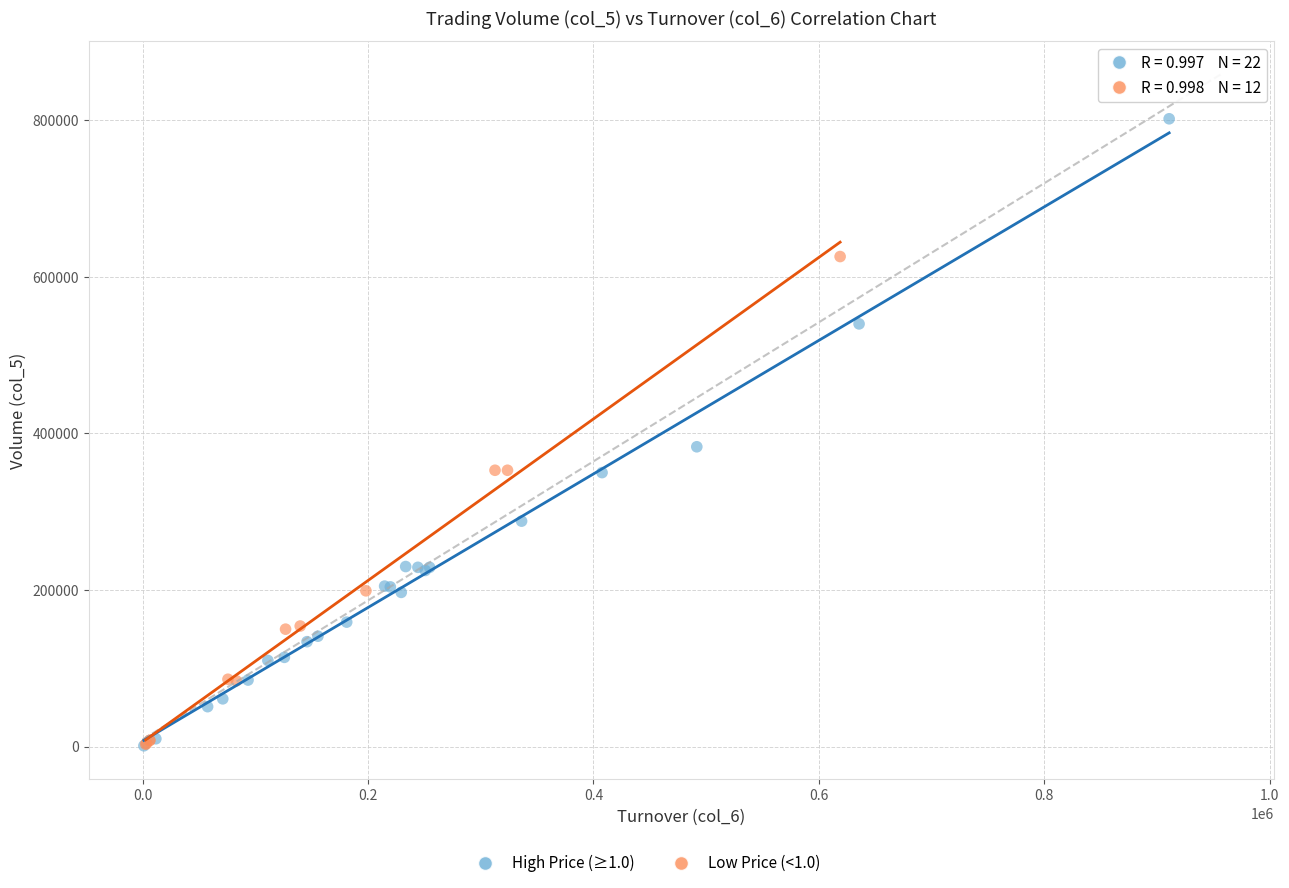

Which series has the largest Y range (max minus min)?

High Price (≥1.0)